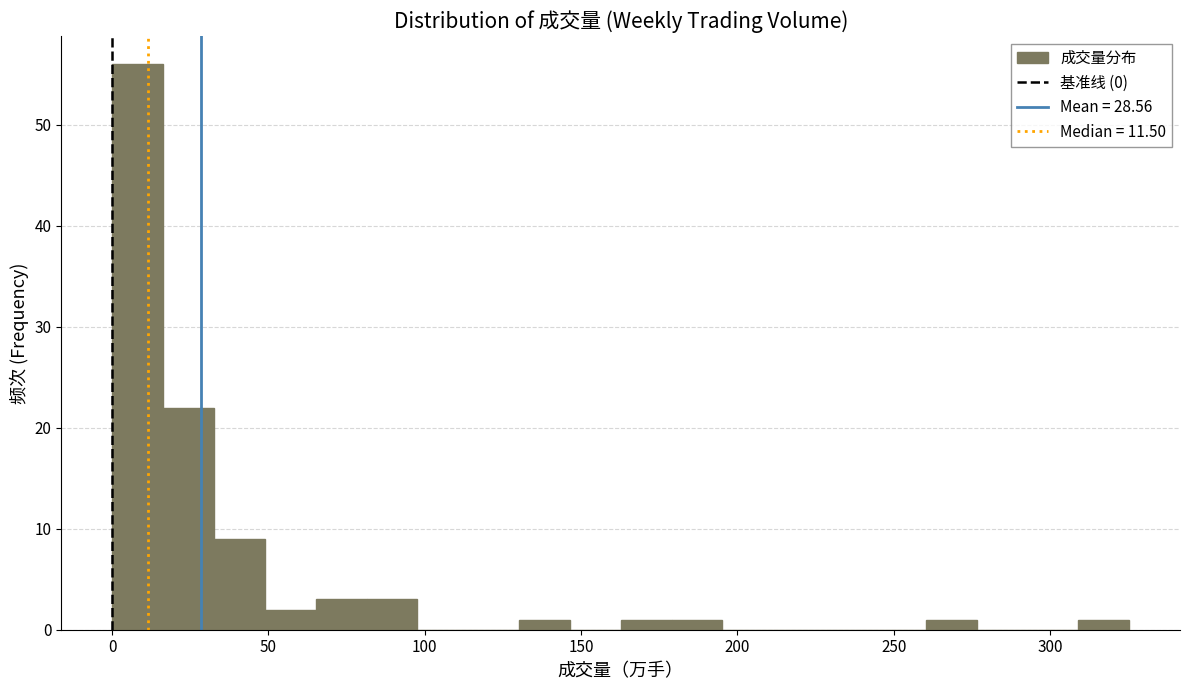

Read against the x-axis, roughly where is the centre of the tallest bar?

10